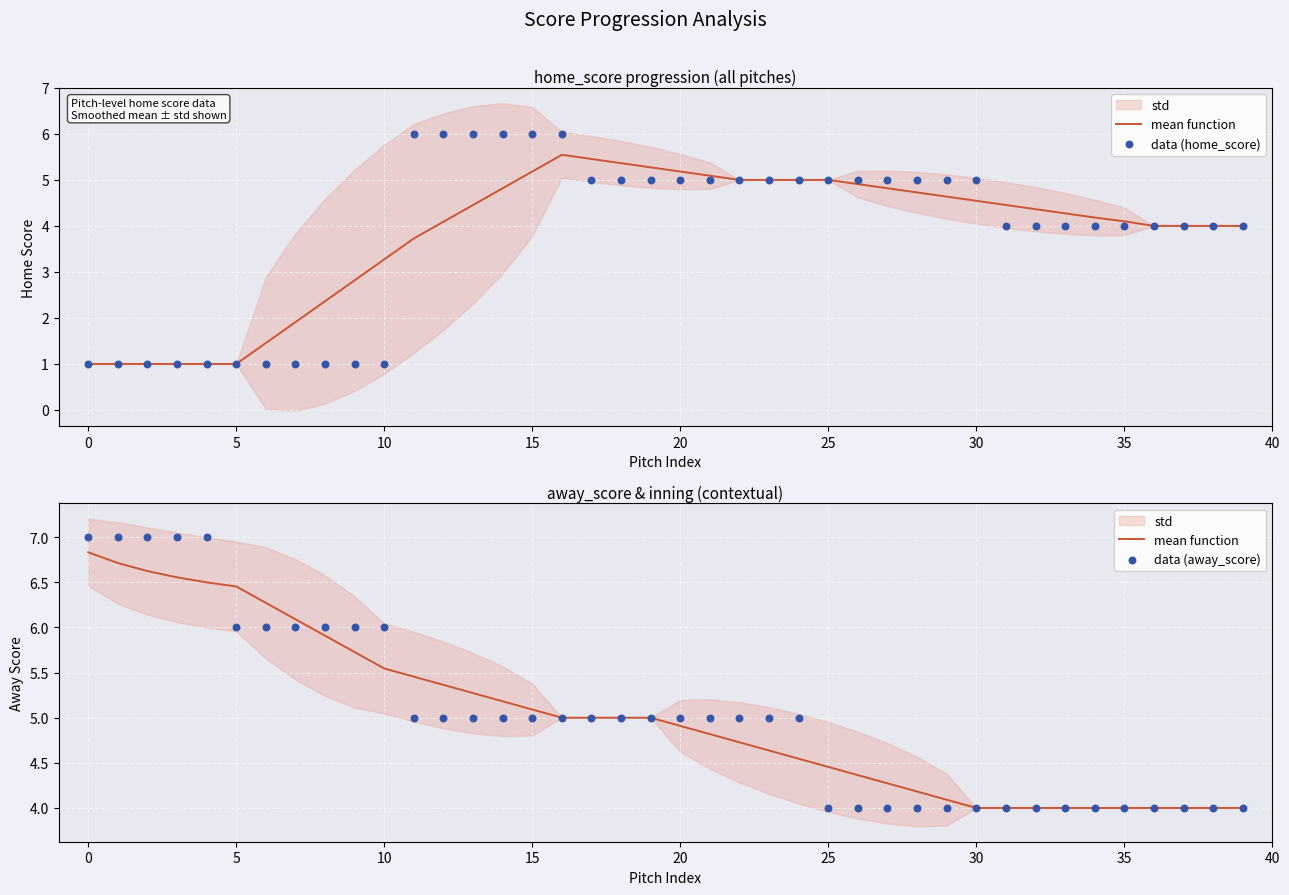

Which series contains the highest Y value?

data (away_score)